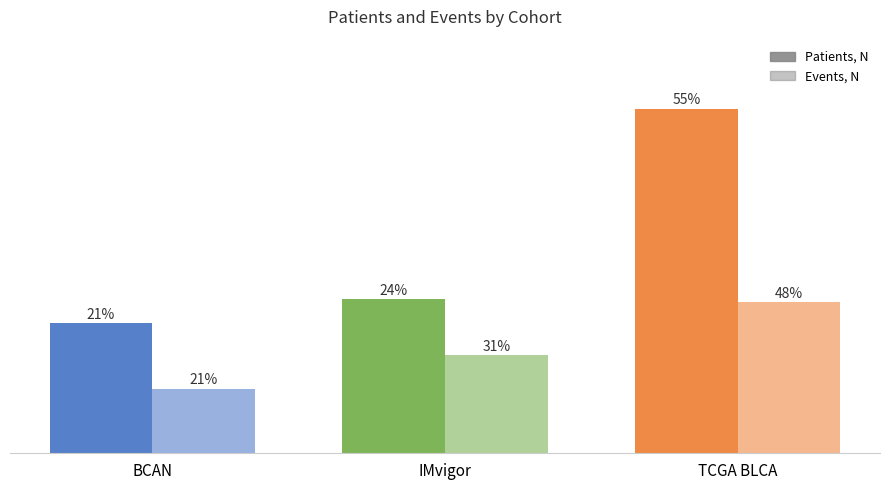

What is the label of the 2nd bar from the left?

IMvigor